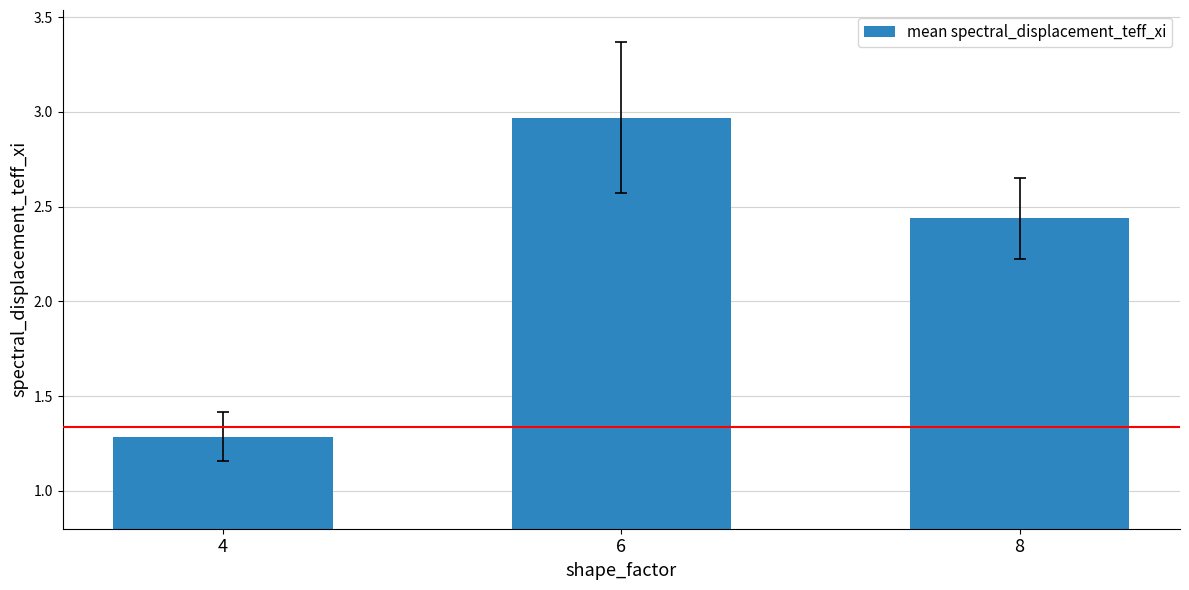

What is the ratio of the value at 4 to the value at 8?

0.5